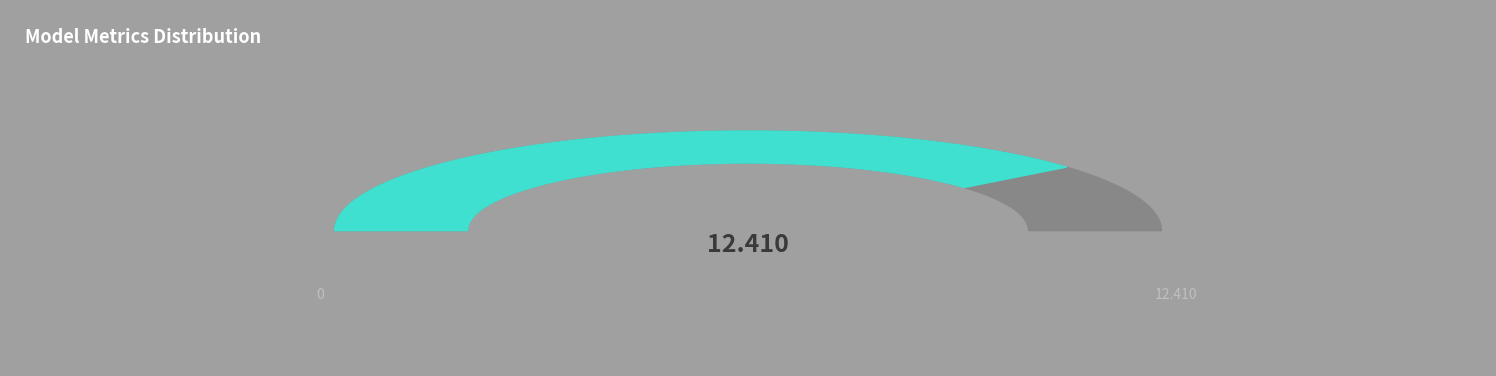

To the nearest percent, what is the average slice percentage?

25%